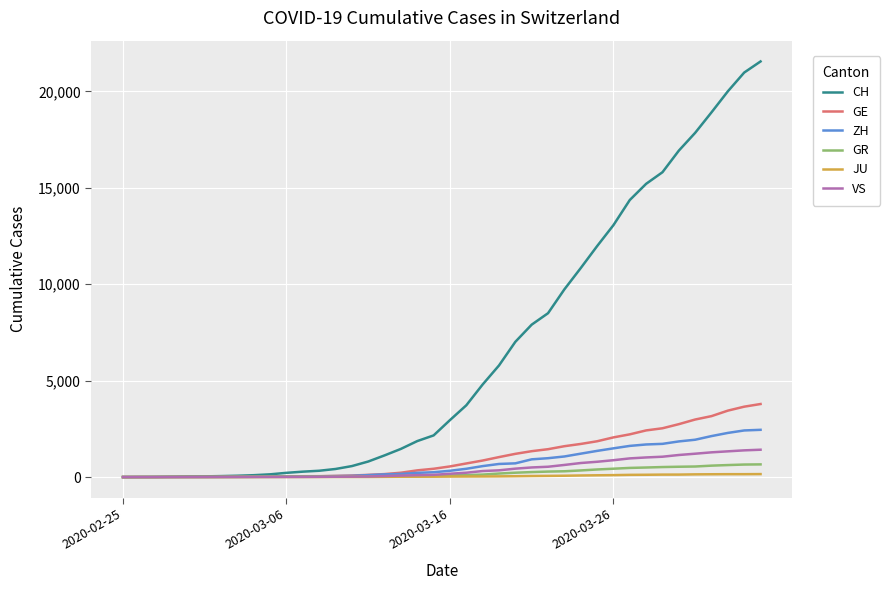

Which series has the largest total across all categories?

CH